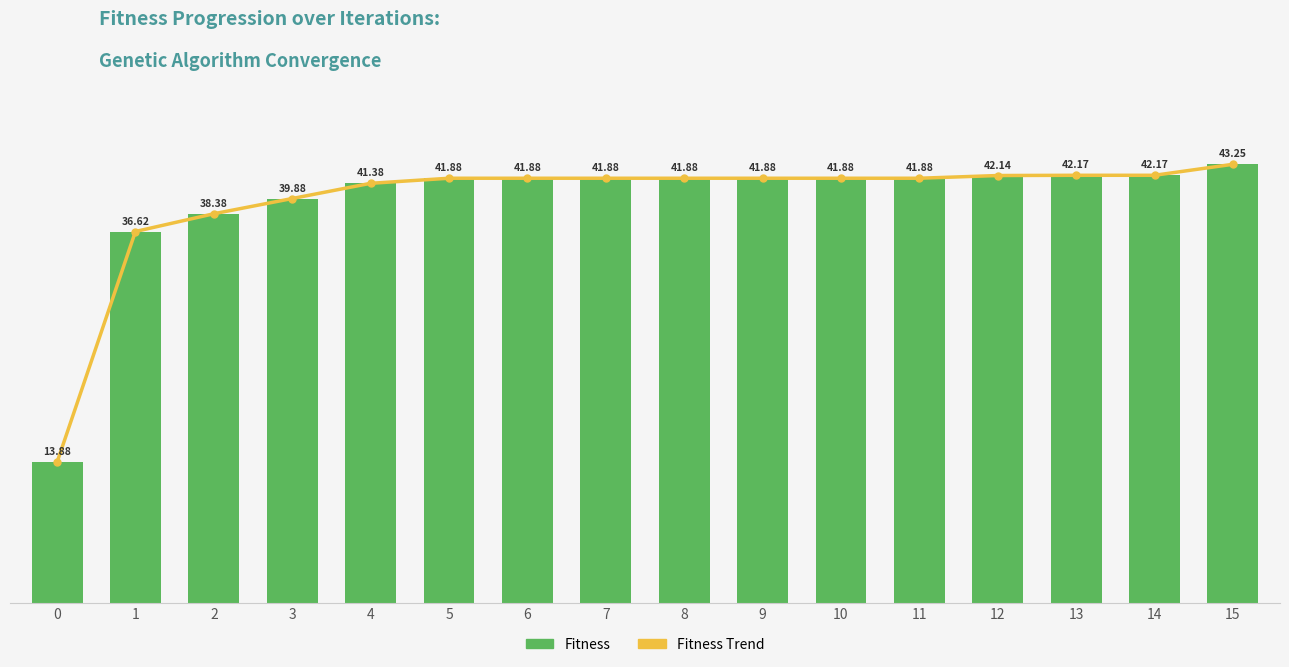

Which series has the largest range (max minus min)?

Fitness Trend